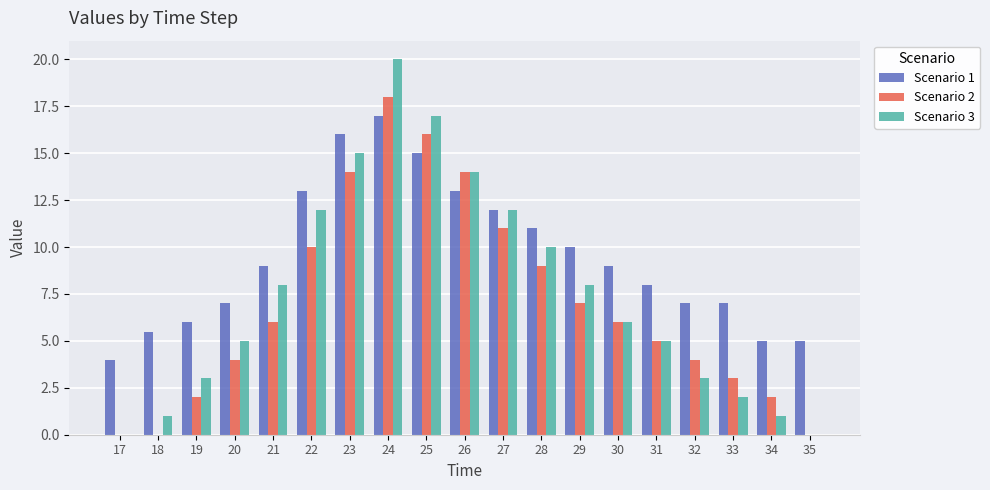

Where is Scenario 1 nearest to the value 10?

29